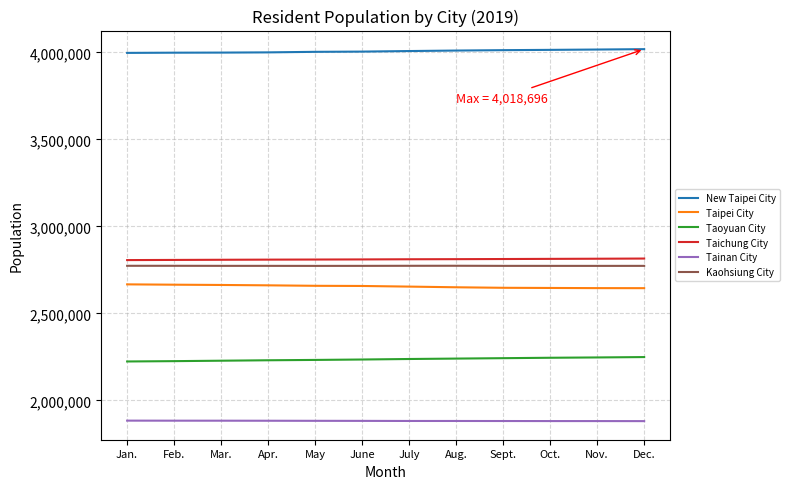

Does the chart display data point markers on the line(s)?

No